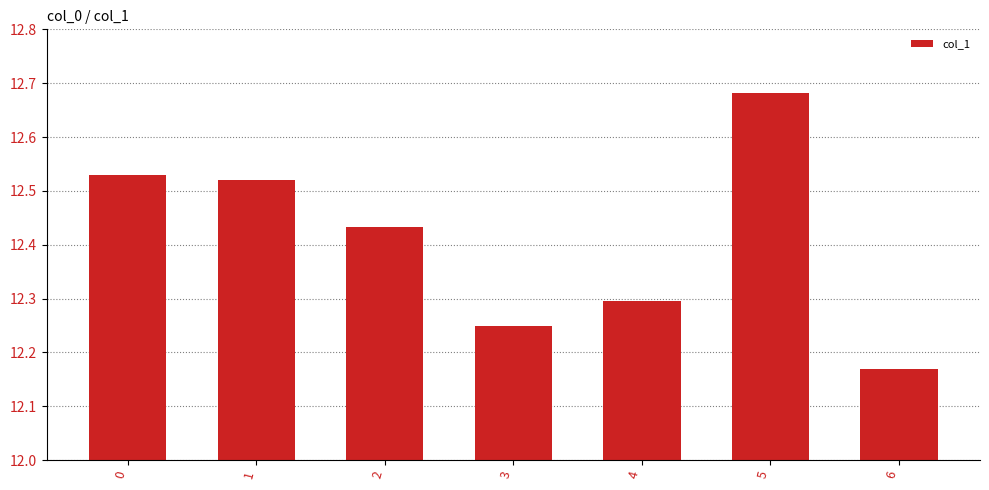

The value at 3 is 3.5. True or false?

False